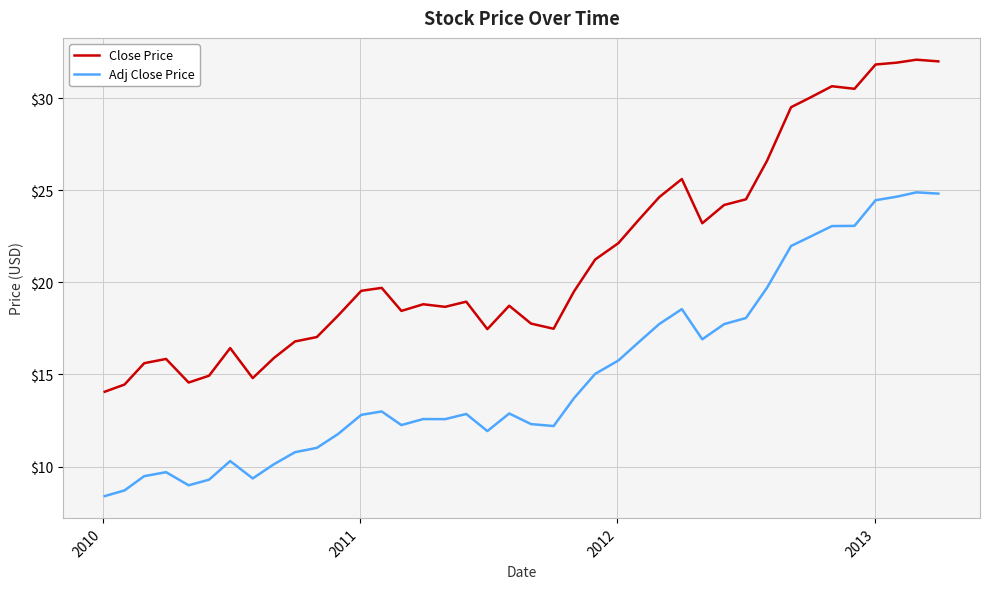

True or false: Adj Close Price and Close Price cross at least once.

False